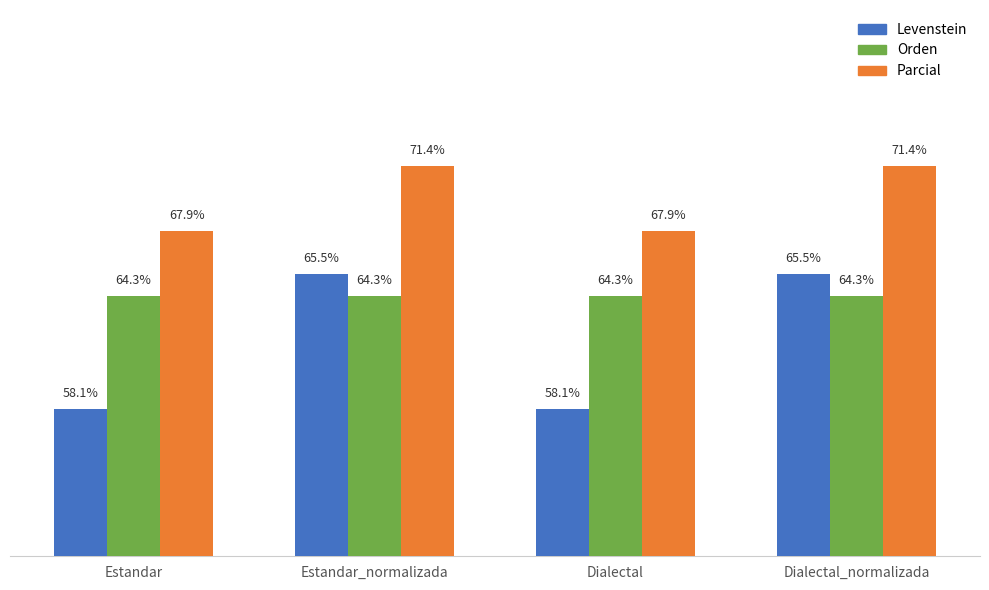

At Estandar, list the series in order from smallest to largest.

Levenstein, Orden, Parcial